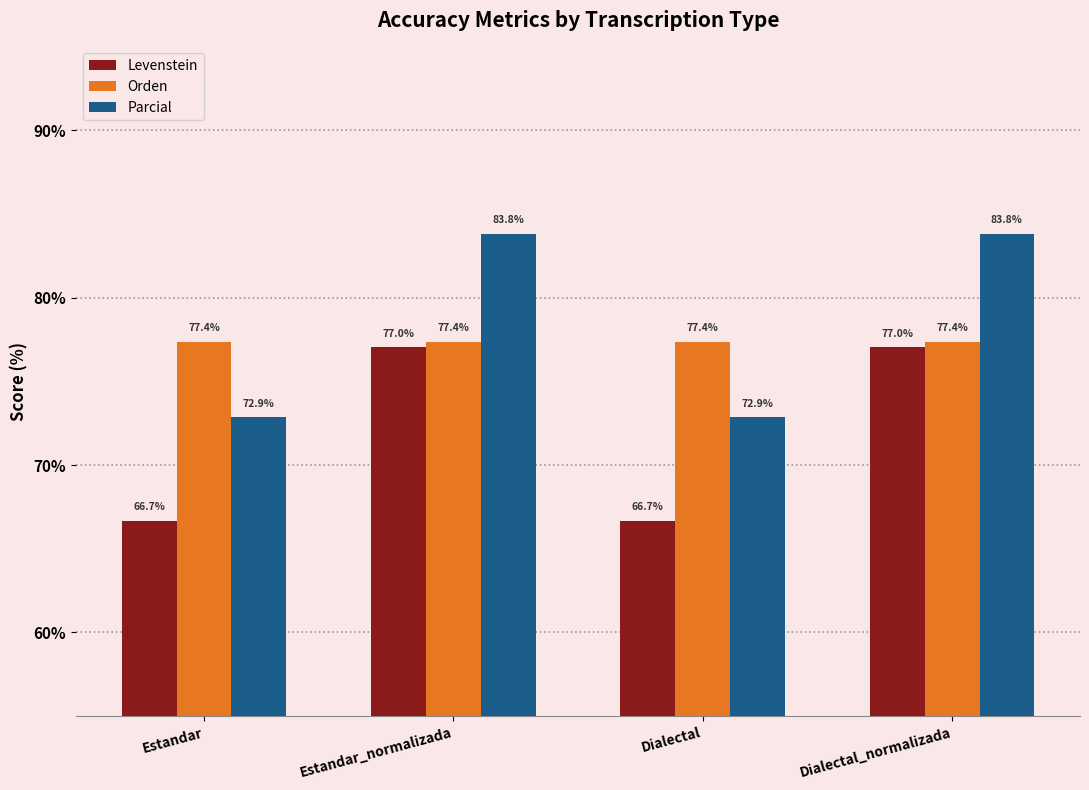

What is the maximum value shown in the chart?

83.8